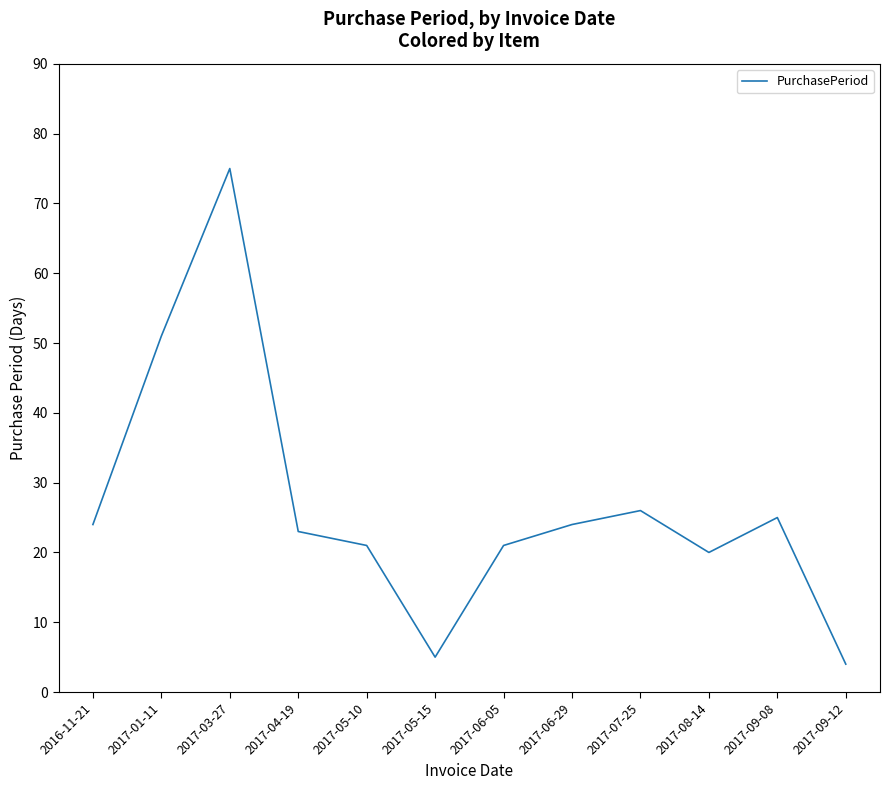

How many distinct data groups are displayed?

1